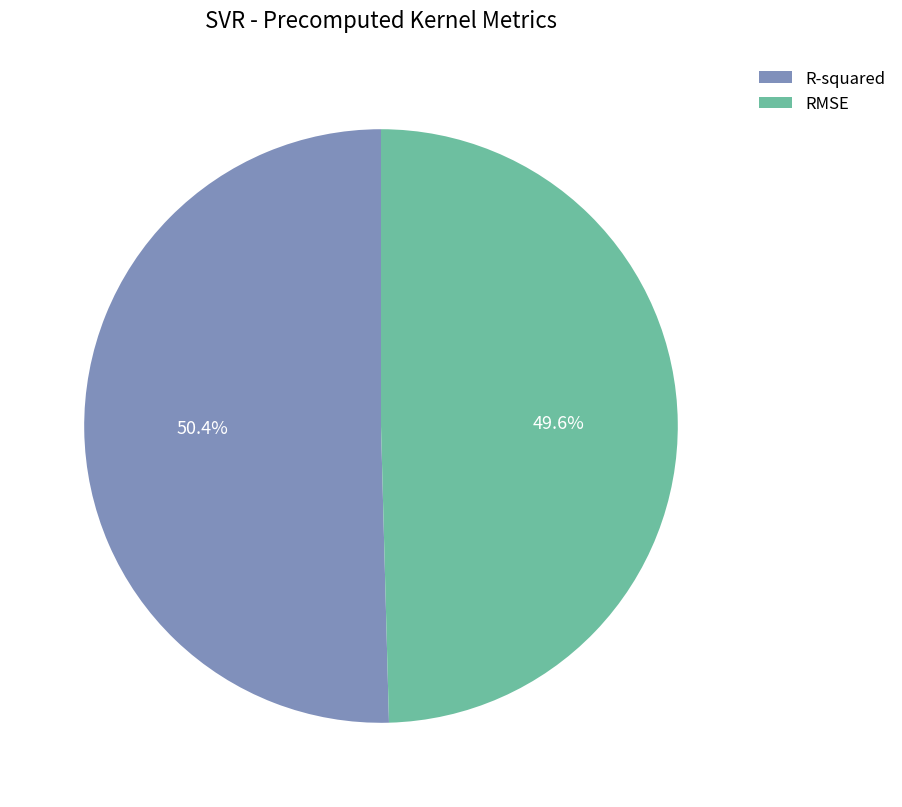

To the nearest percent, what is the difference between the largest and smallest slice percentages?

1%